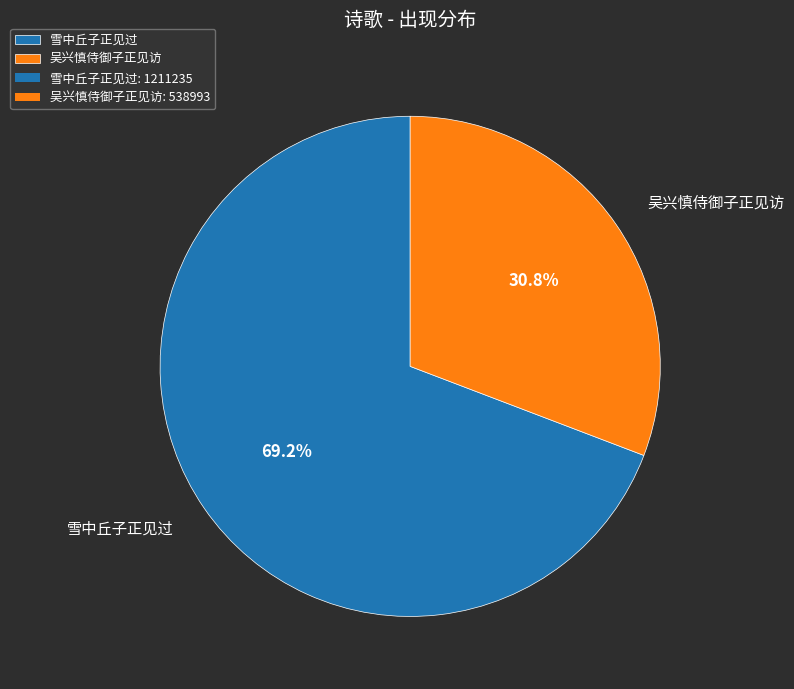

To the nearest percent, what is the combined percentage of 雪中丘子正见过 and 吴兴慎侍御子正见访?

100%